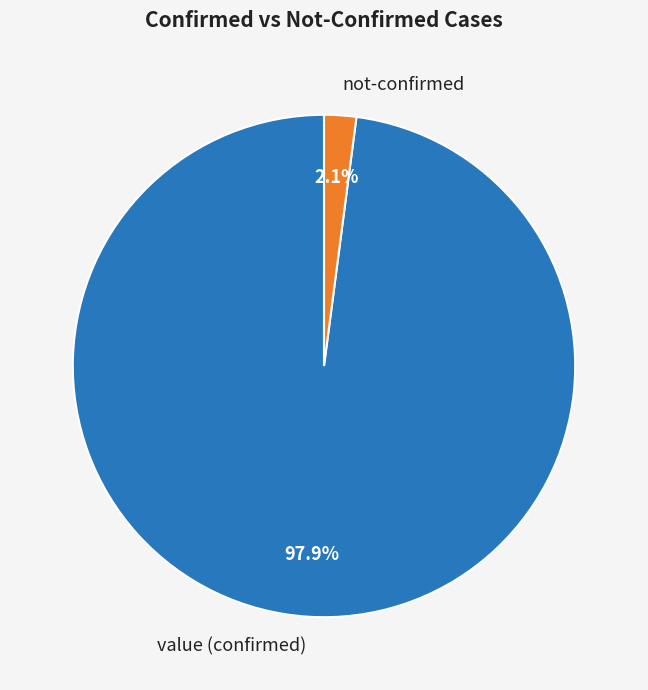

Rank the categories by value from lowest to highest.

not-confirmed, value (confirmed)